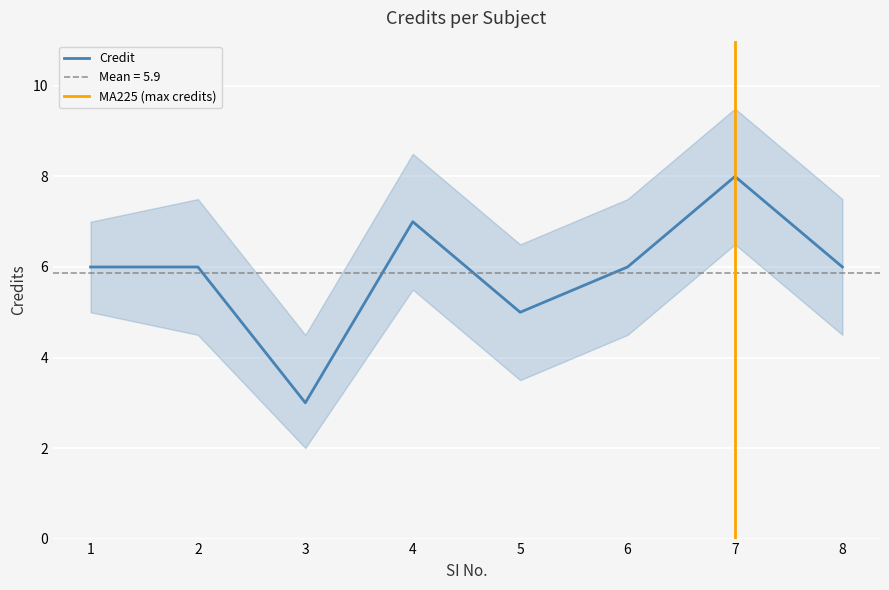

List the labels in order of value, smallest first.

3, 5, 1, 2, 6, 8, 4, 7